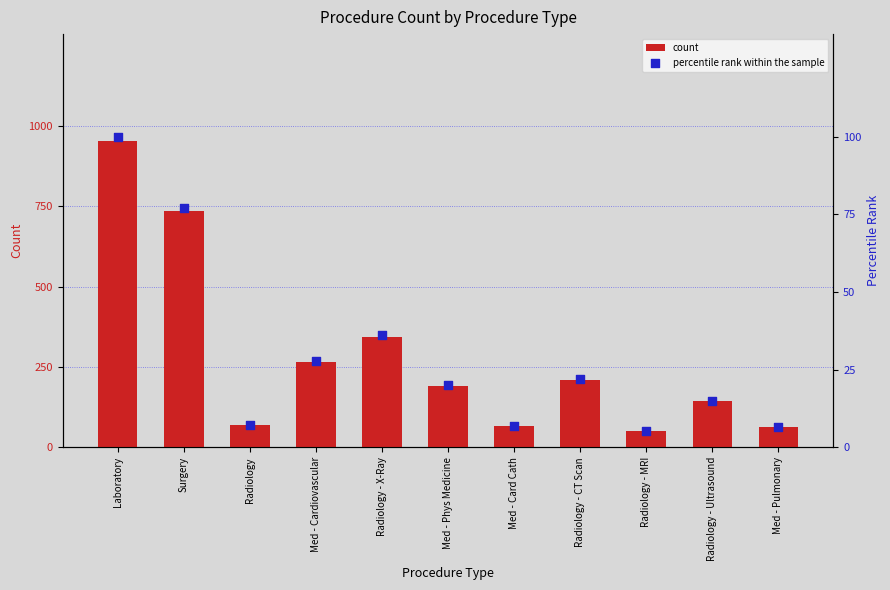

At how many categories does at least one series exceed 765?

1